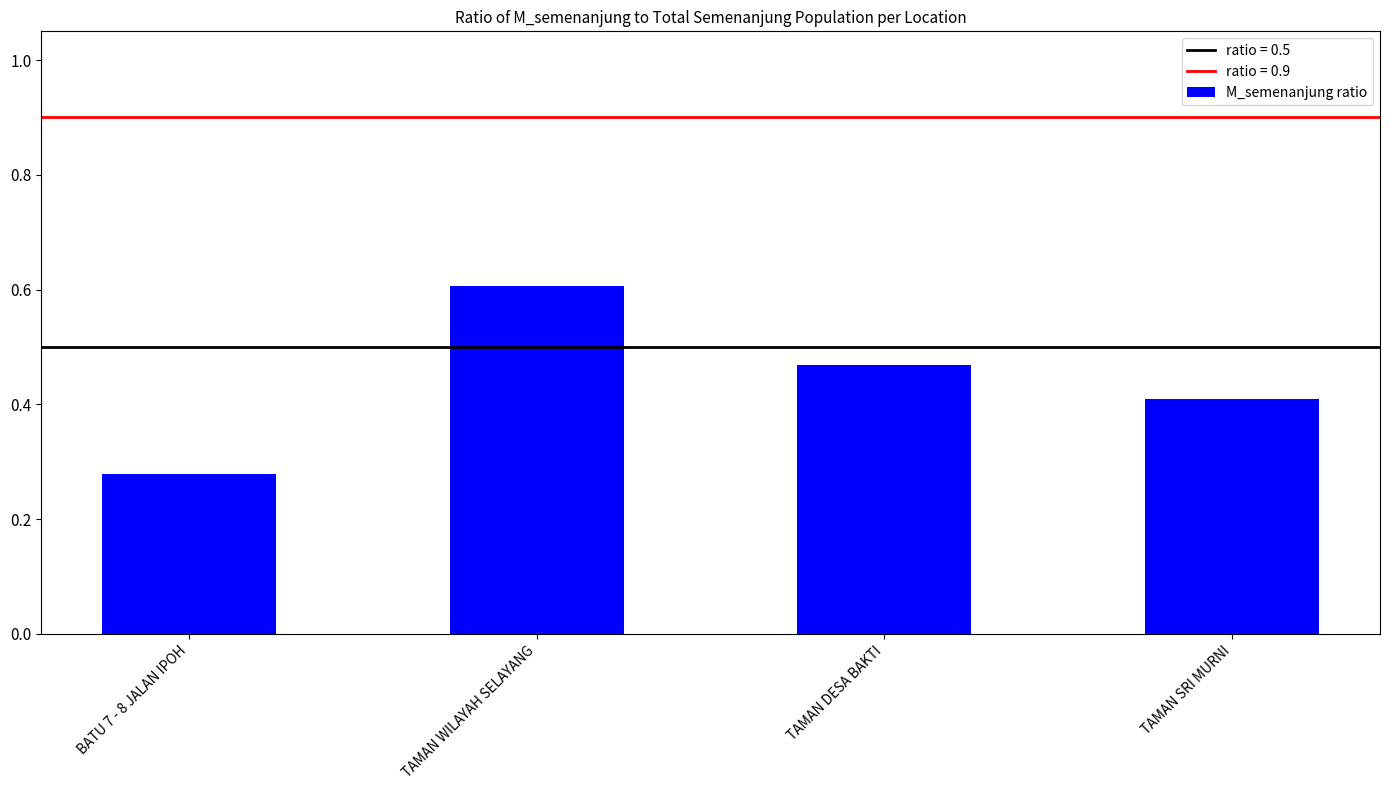

Does the chart contain any negative values?

No